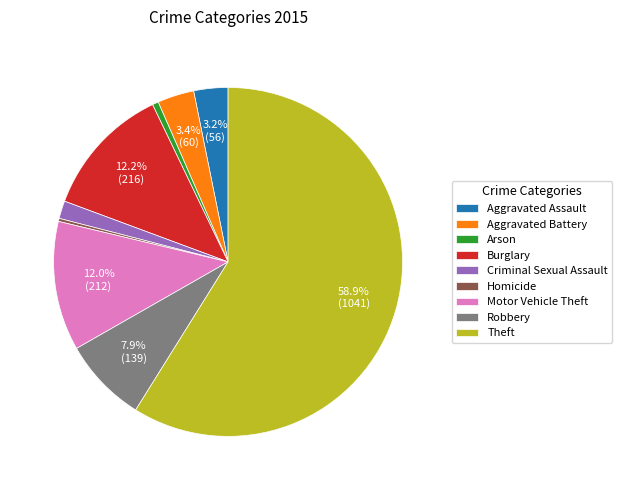

Does Theft represent more than half of the total?

Yes